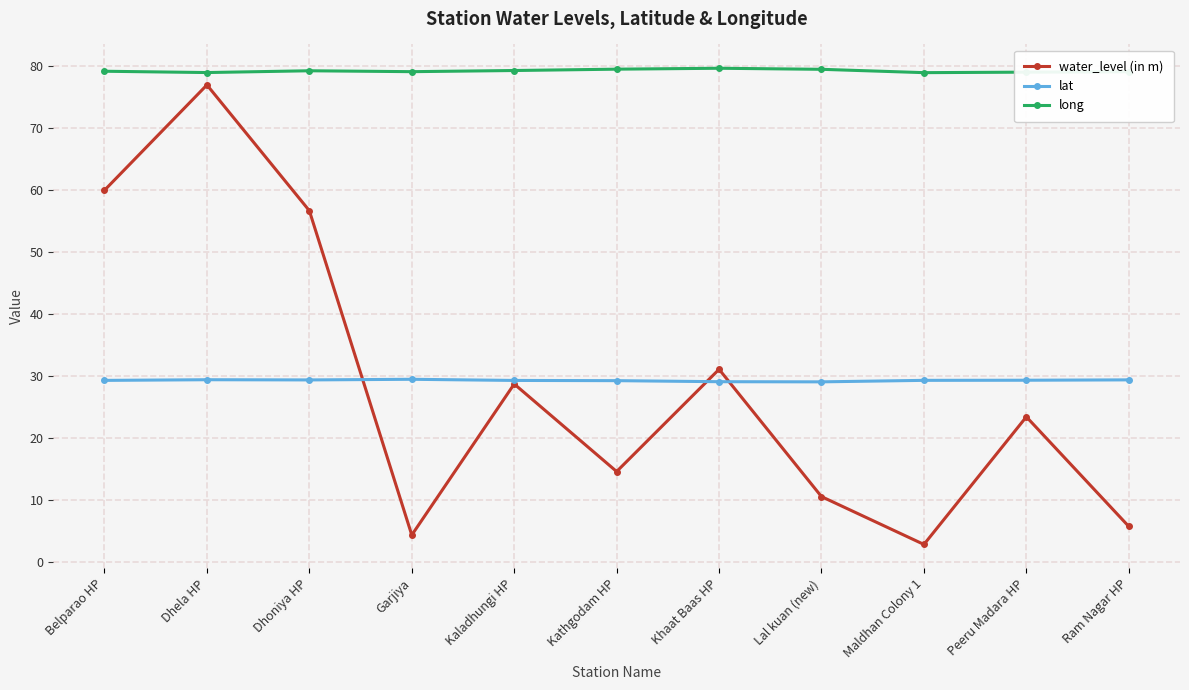

Which series has the largest total across all categories?

long